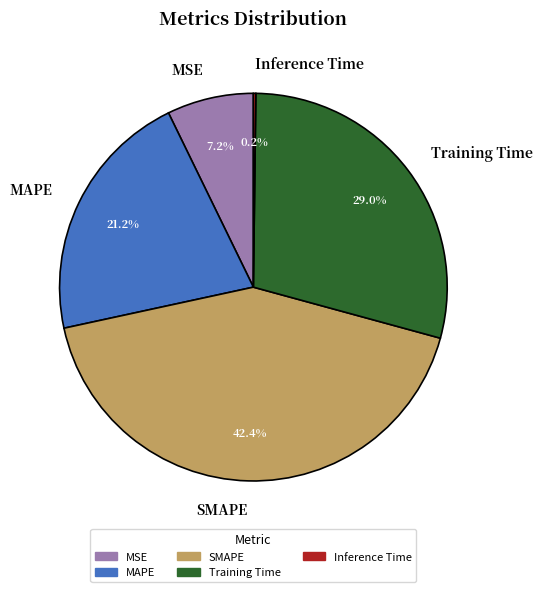

Which category has the biggest portion of the pie?

SMAPE